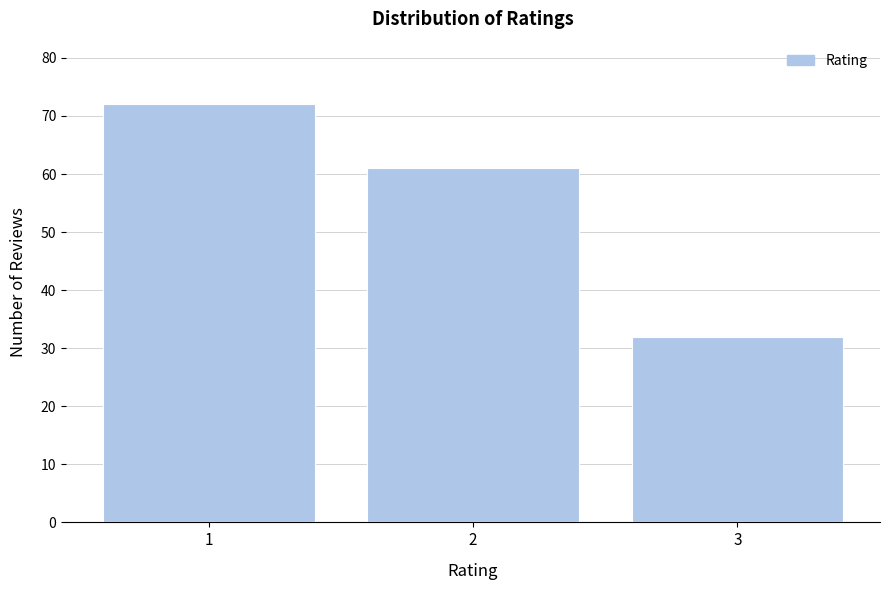

Reading left to right, what are all the values shown in this chart?

1=72	2=61	3=32